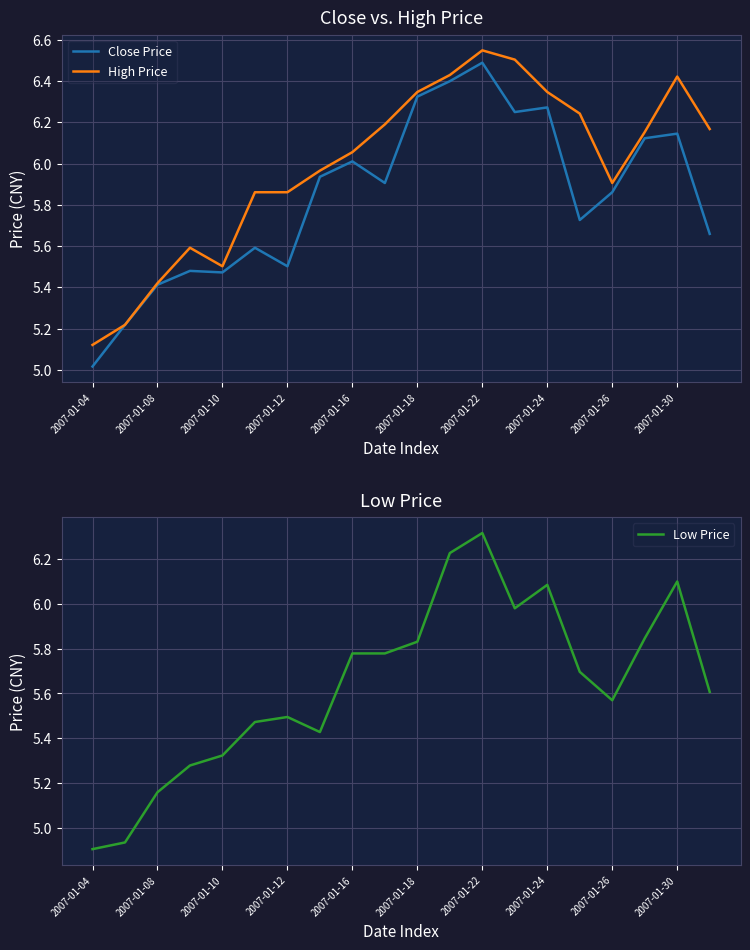

What is the maximum value for High Price?

6.5